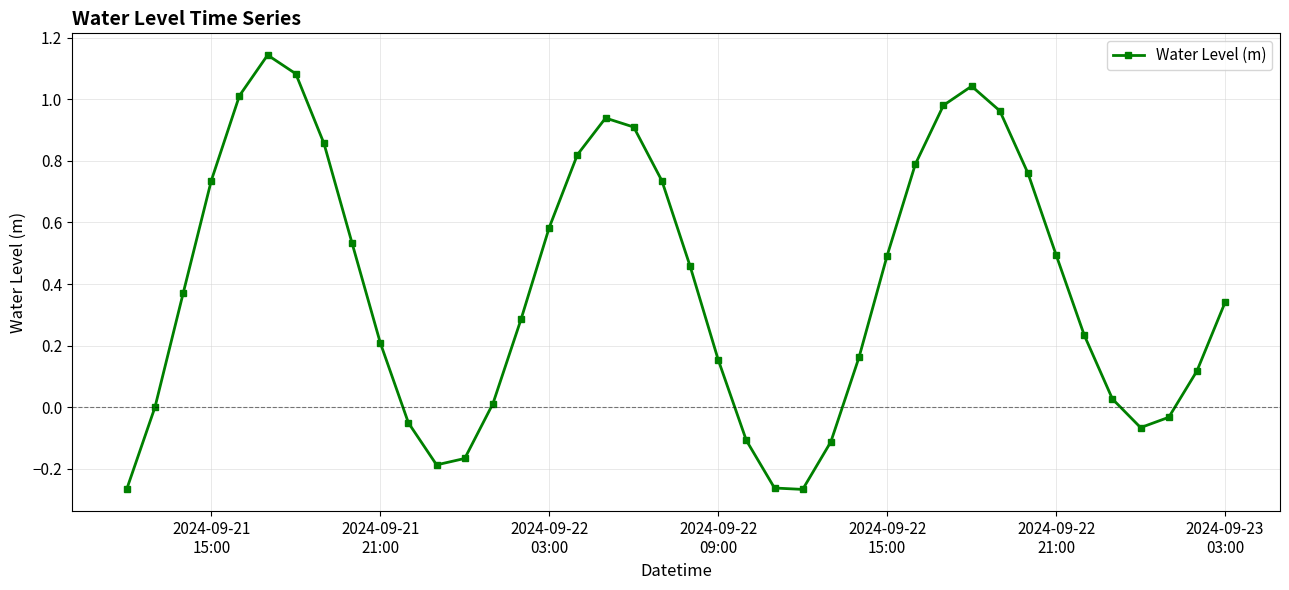

What is the difference between the second highest and minimum values?

1.4